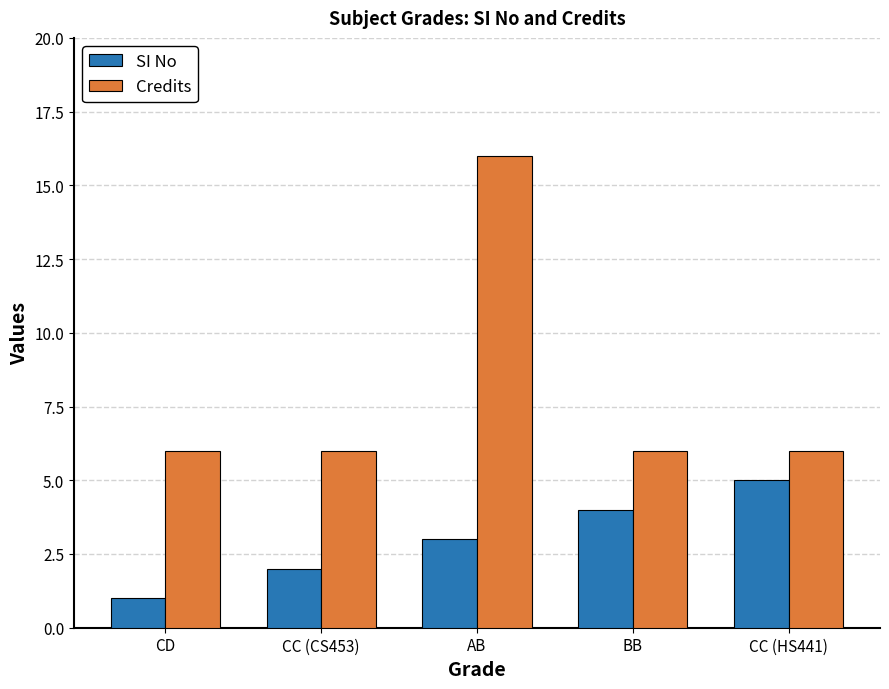

Read the Credits value at CD, to the nearest 10.

10